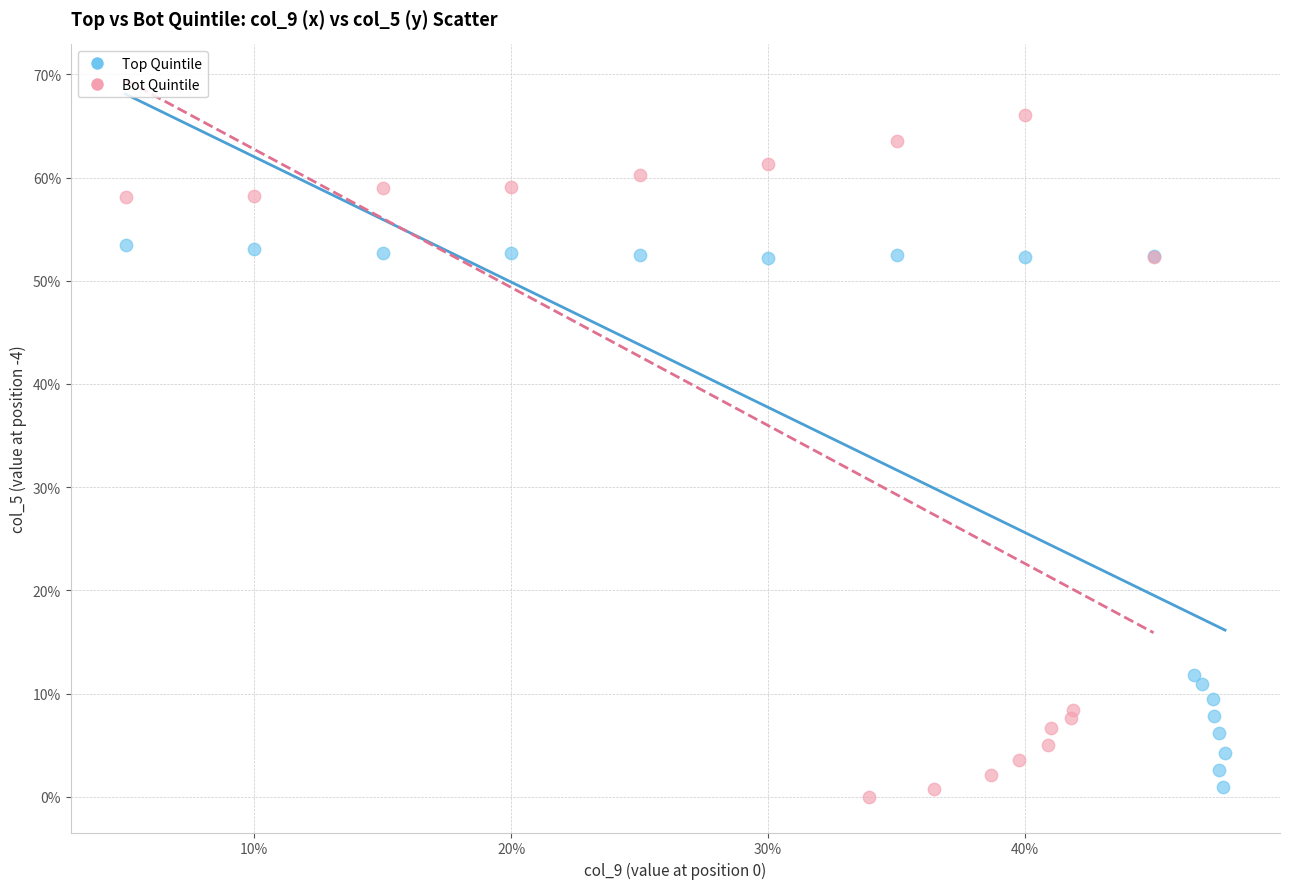

Which series reaches the maximum Y coordinate?

Bot Quintile